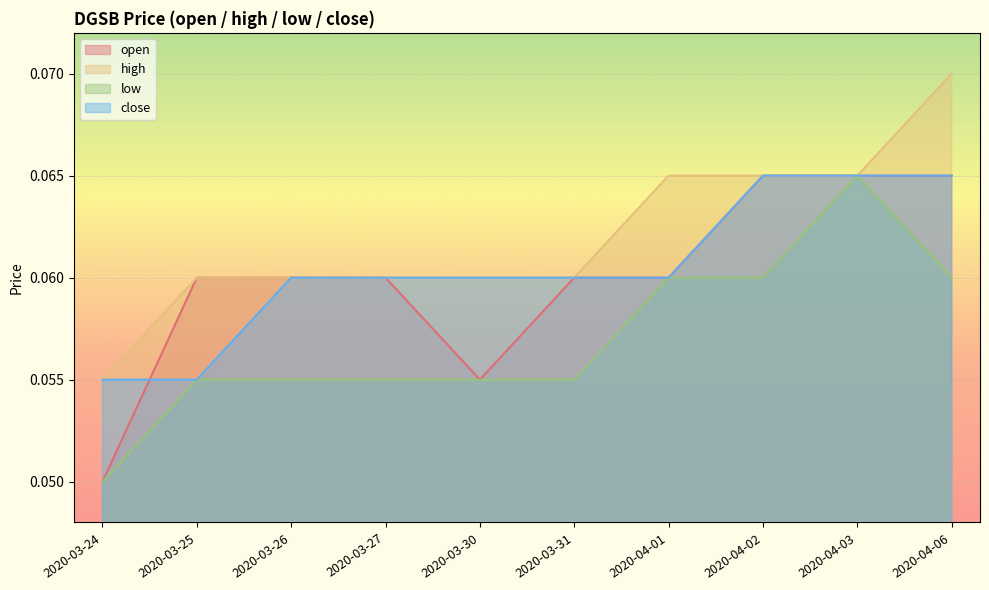

True or false: high and open intersect in this chart.

False